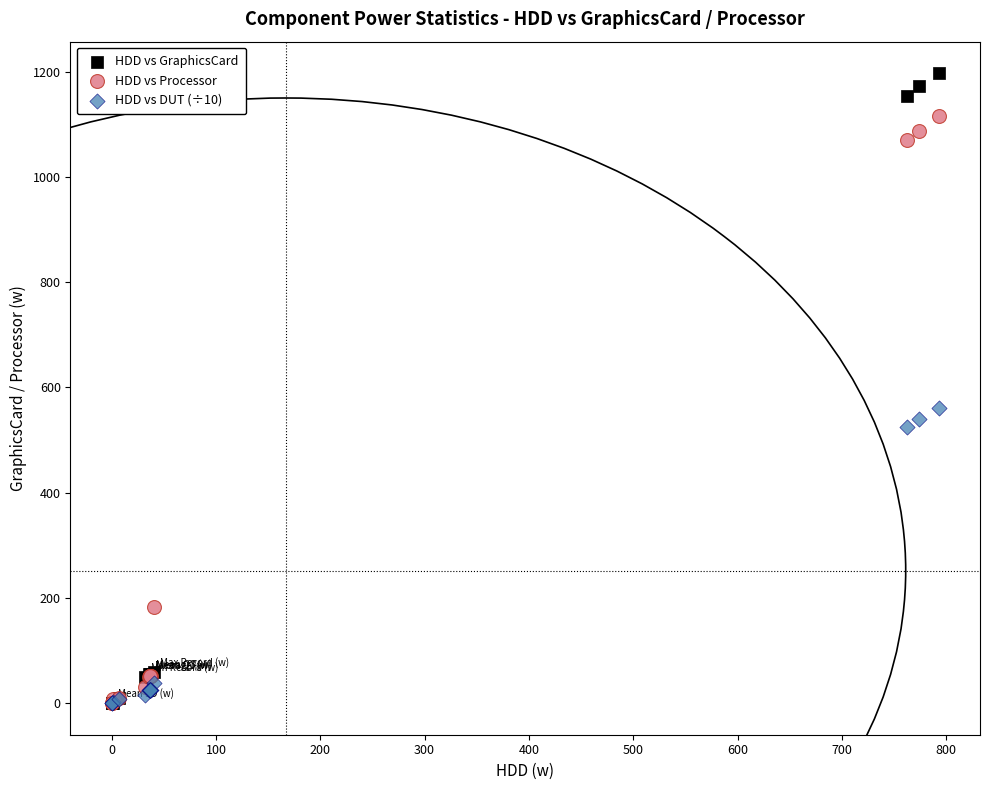

Which series reaches the maximum Y coordinate?

HDD vs GraphicsCard